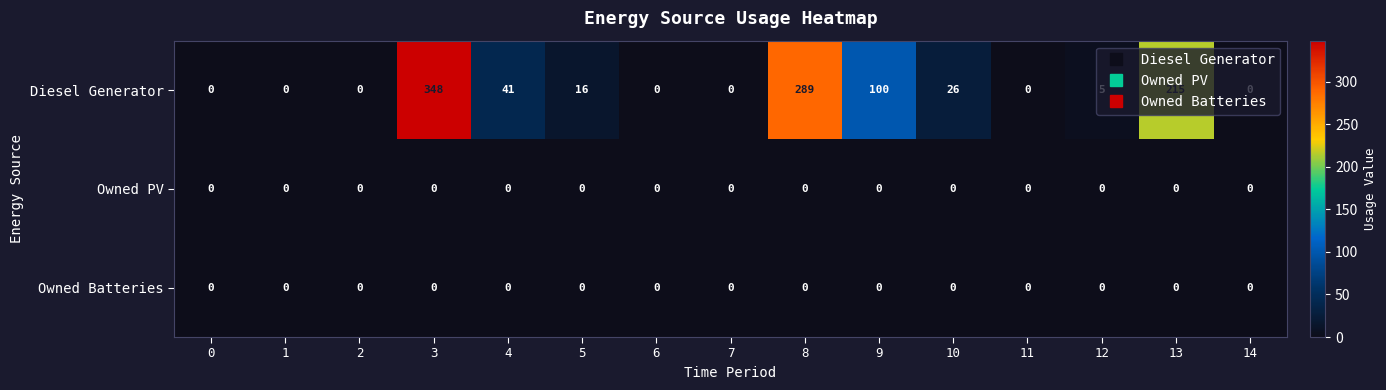

Which series has the largest total across all categories?

Diesel Generator